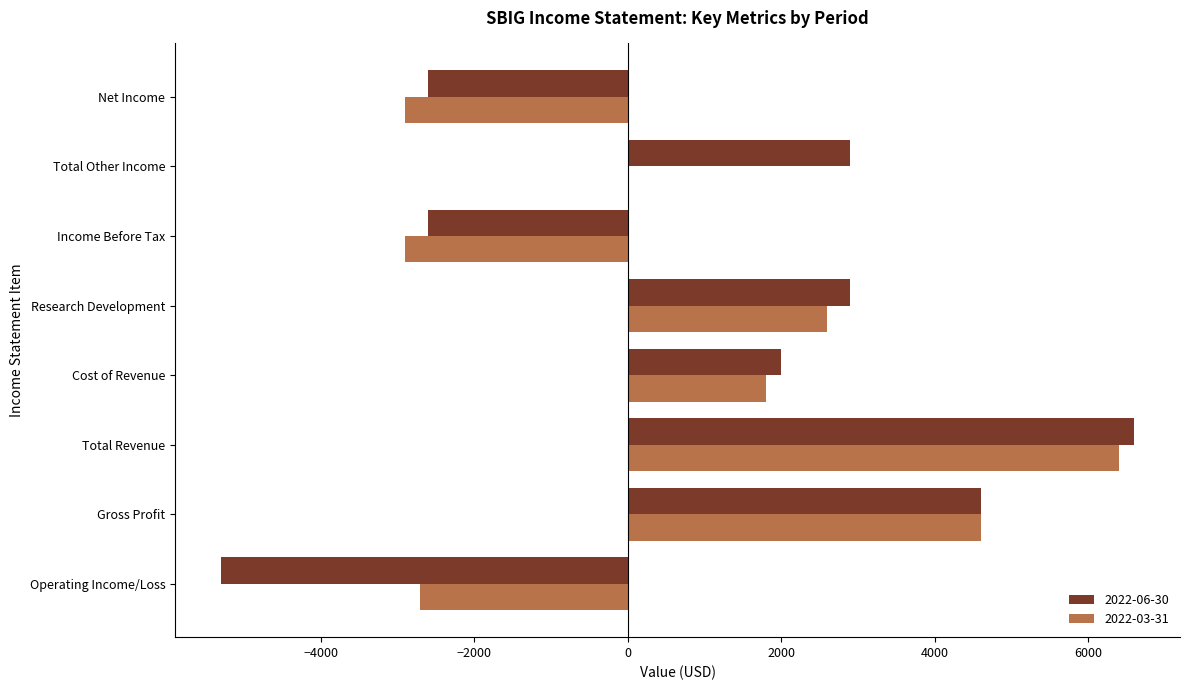

Between Cost of Revenue and Research Development, which series saw the biggest shift?

2022-06-30